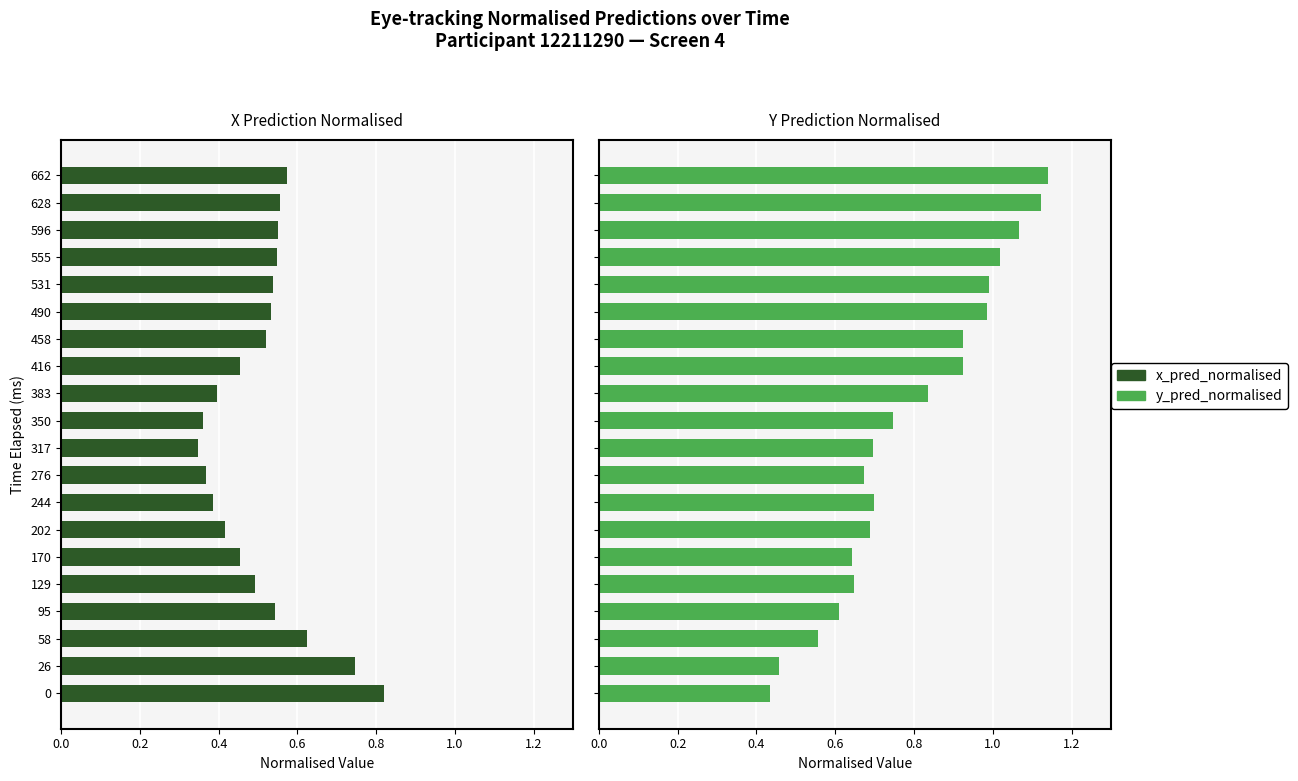

List the series in order of their overall mean, lowest first.

x_pred_normalised, y_pred_normalised